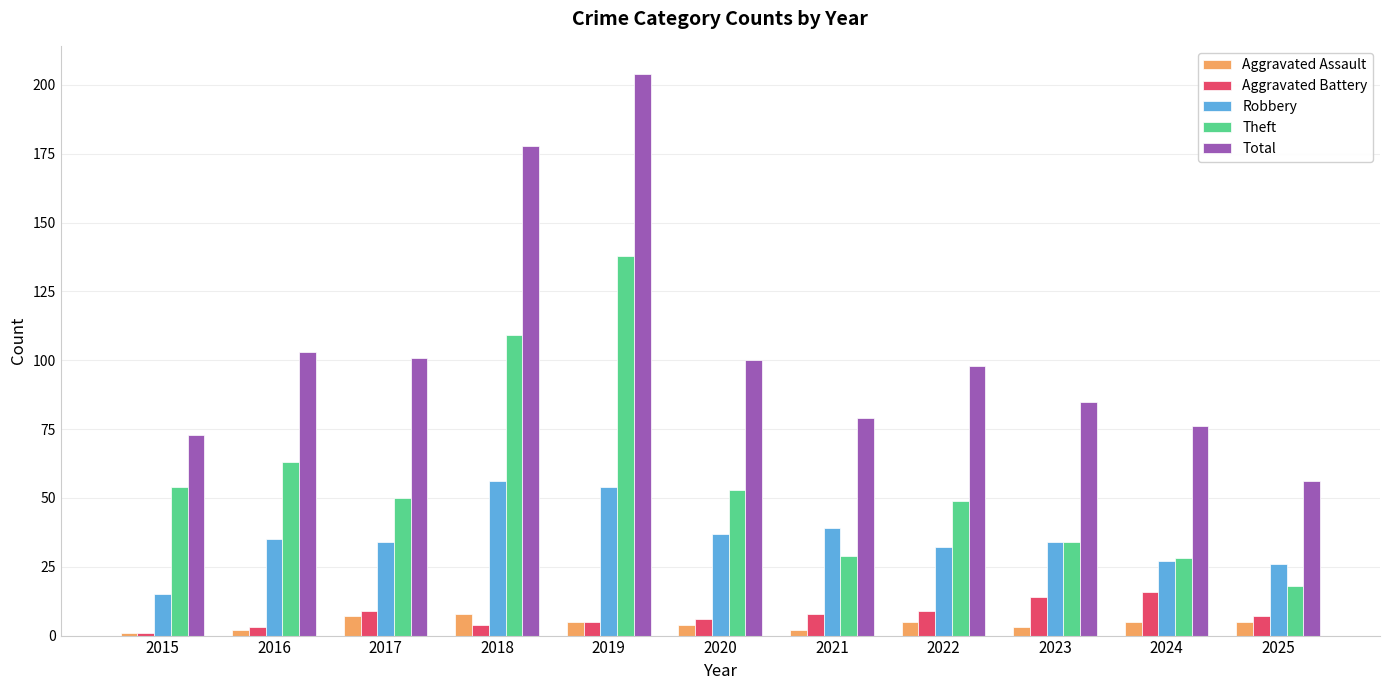

At which label does Theft reach its minimum?

2025